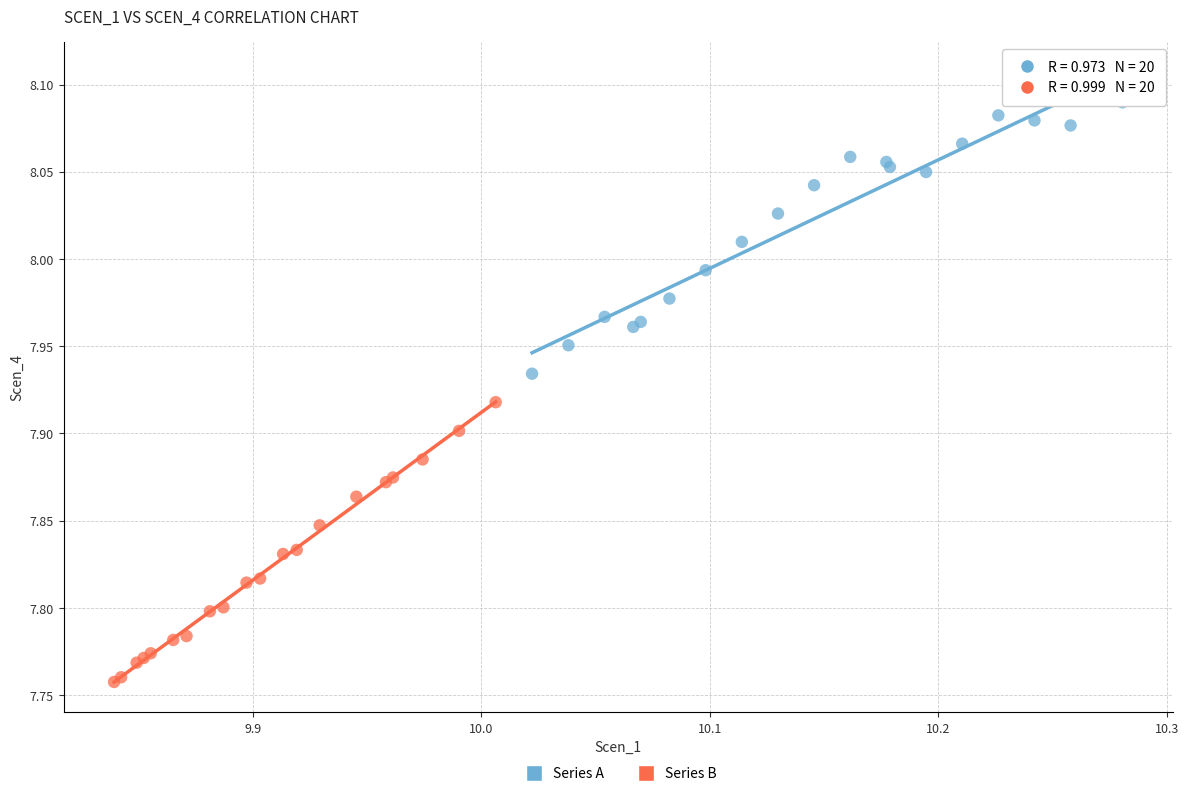

Which series reaches the minimum Y coordinate?

Series B